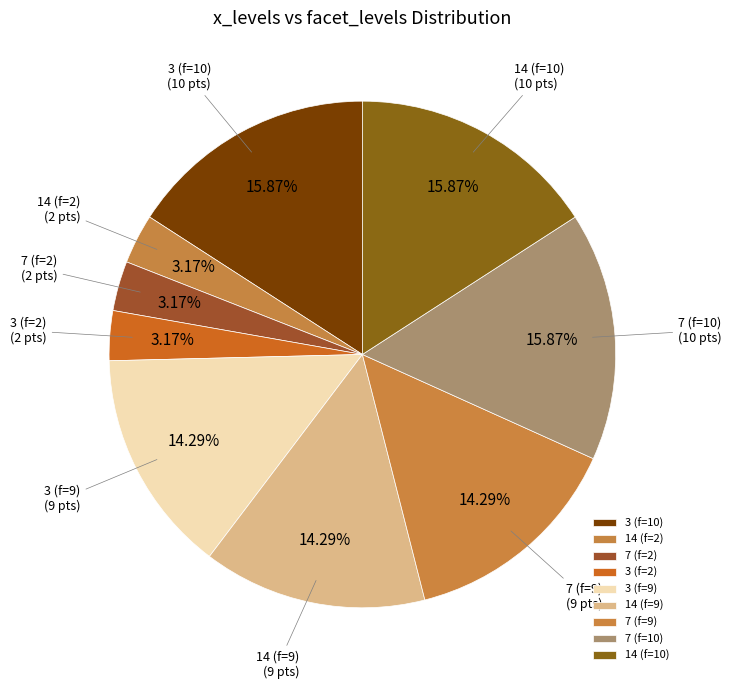

Is there a majority slice in this chart?

No